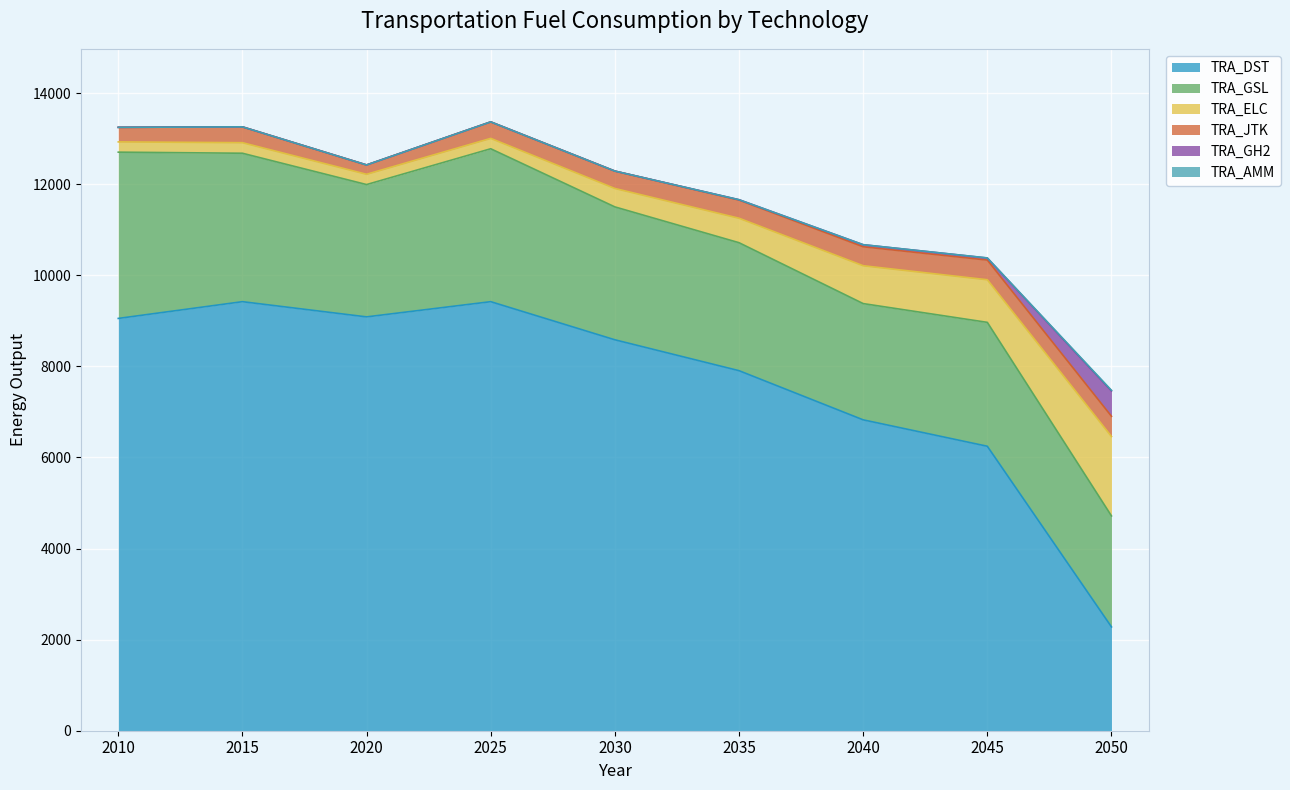

Which series ends up on top after the final intersection of TRA_GH2 and TRA_JTK?

TRA_GH2